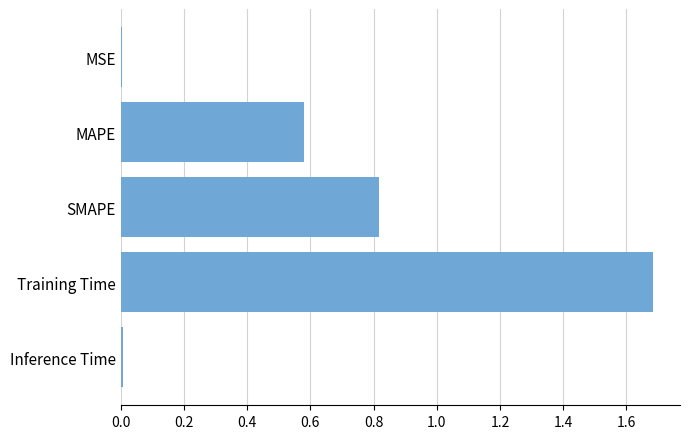

How many categories are shown in the chart?

5